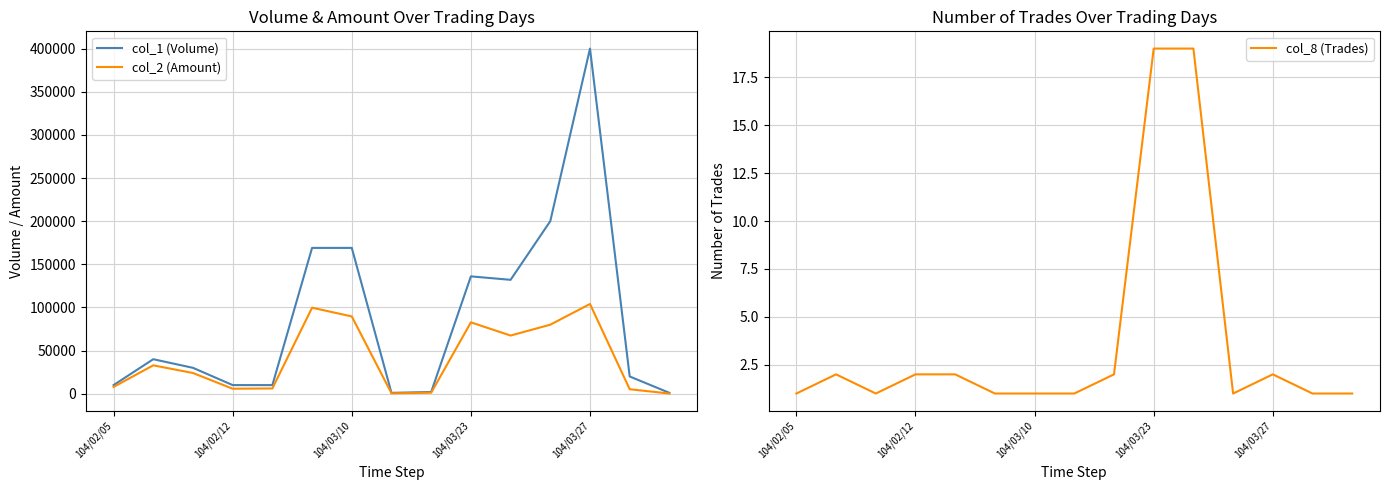

Which category has the highest value in the col_1 (Volume) series?

104/03/27